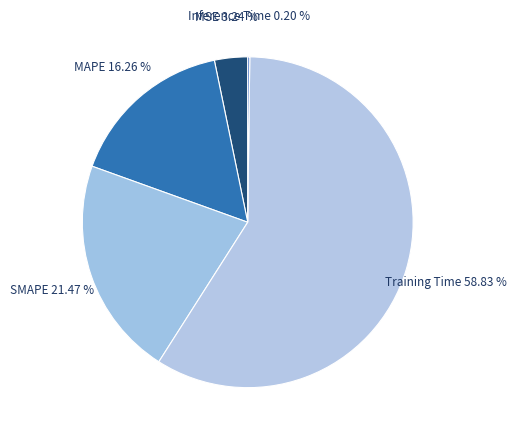

Does MSE represent more than half of the total?

No